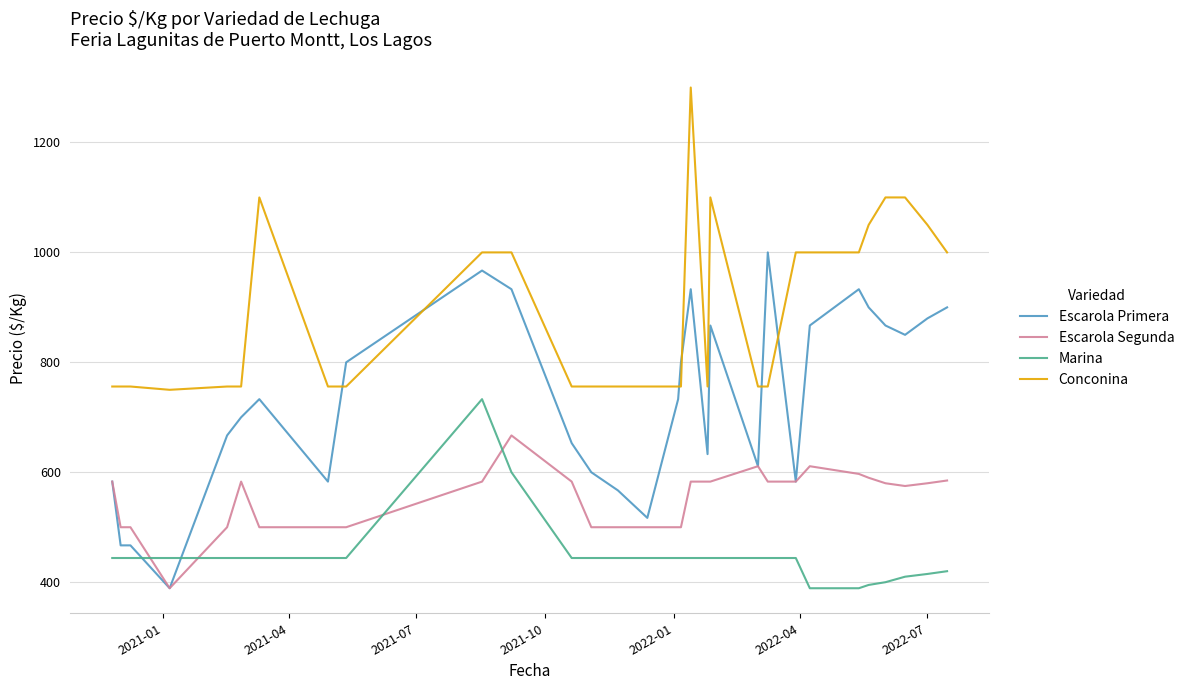

Which series has the largest total across all categories?

Conconina